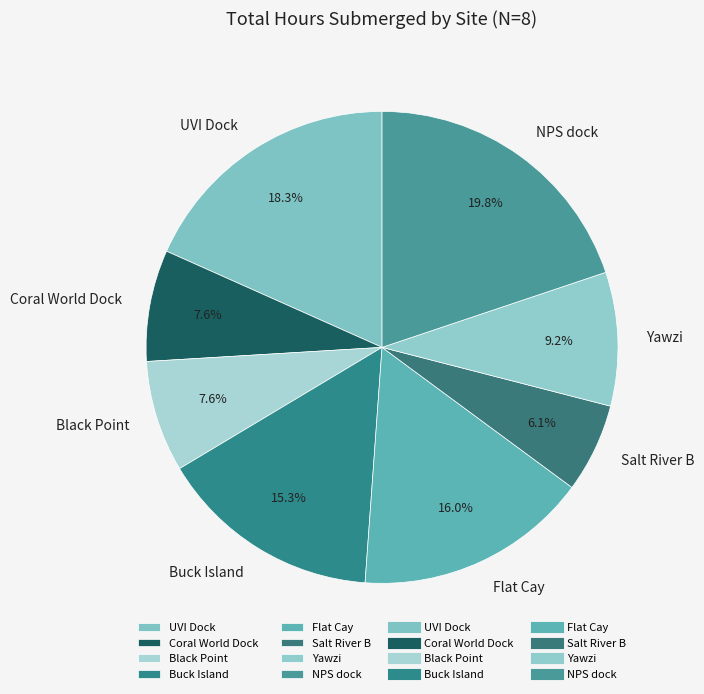

The Buck Island slice represents 5% of the pie. True or false?

False